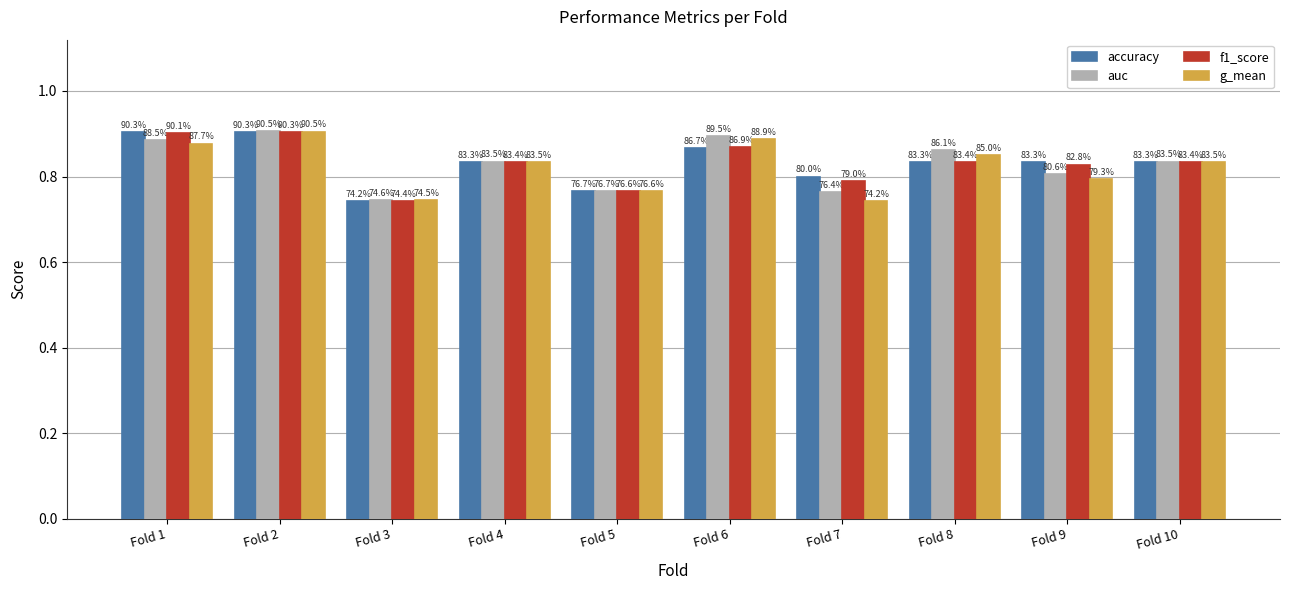

The value of g_mean at Fold 7 is 0.7. True or false?

True